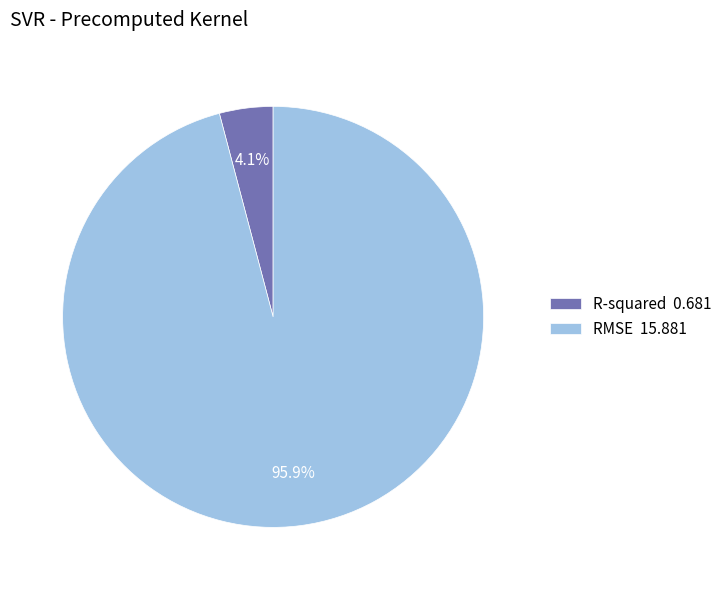

True or false: R-squared accounts for 14% of the total.

False